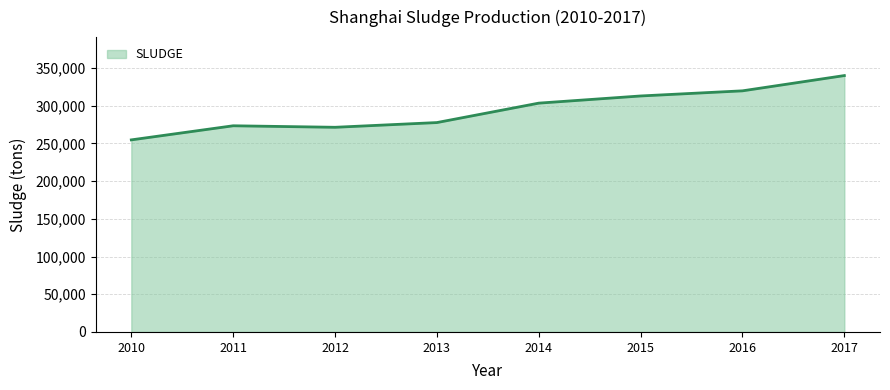

What is the maximum value shown in the chart?

339850